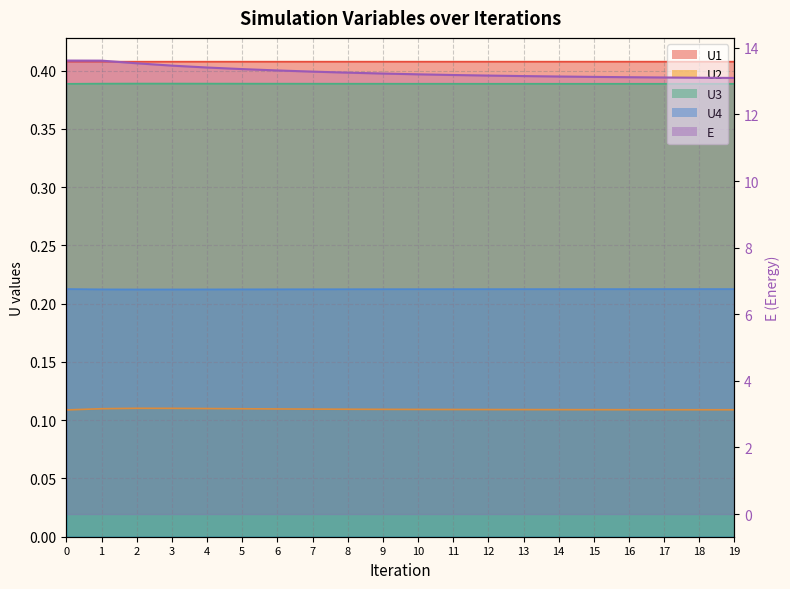

What is the value of the U4 point at the 8th from the left?

0.2